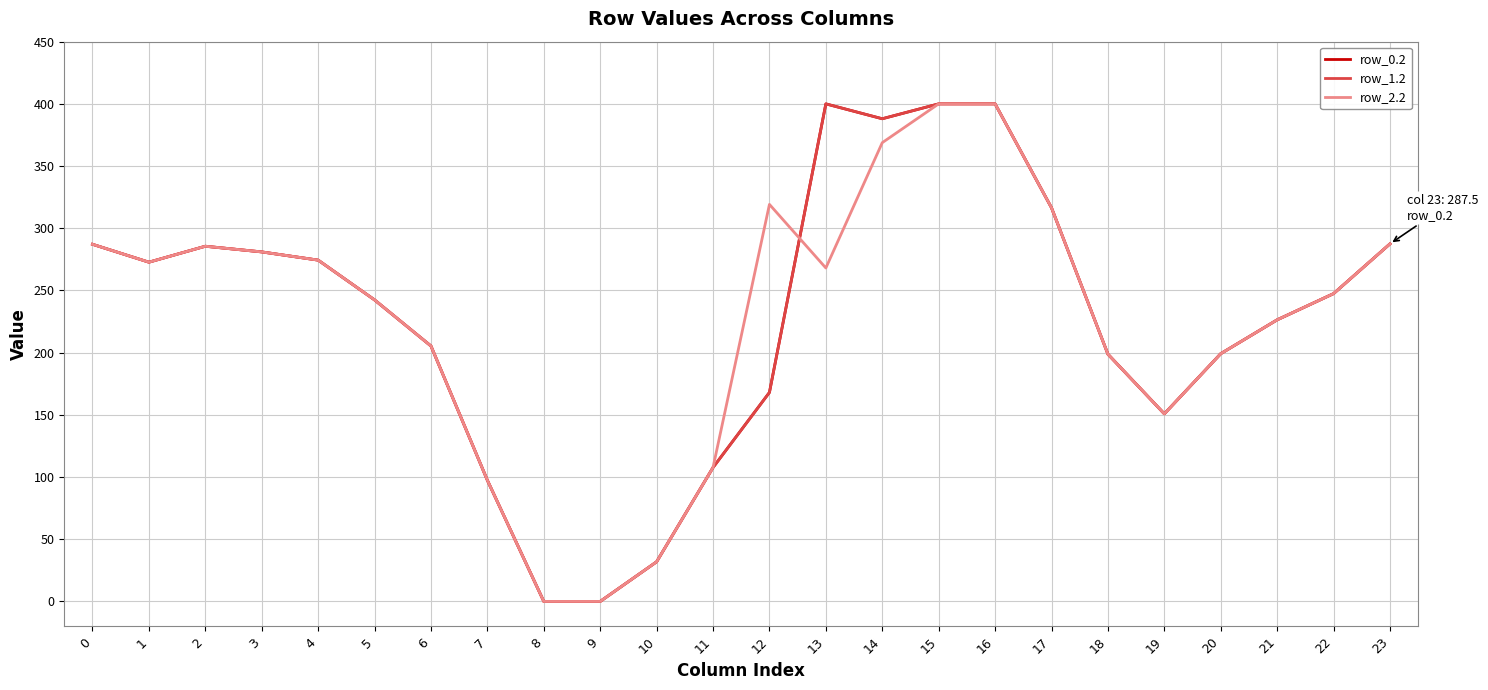

At 21, list the series in order from largest to smallest.

row_0.2, row_1.2, row_2.2